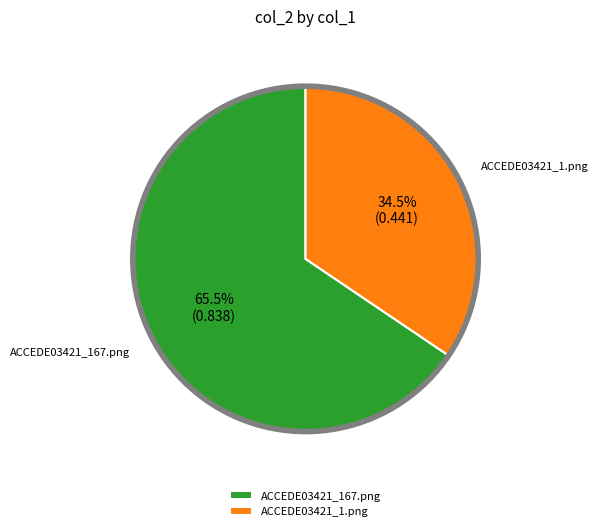

Which category has the smallest portion of the pie?

ACCEDE03421_1.png